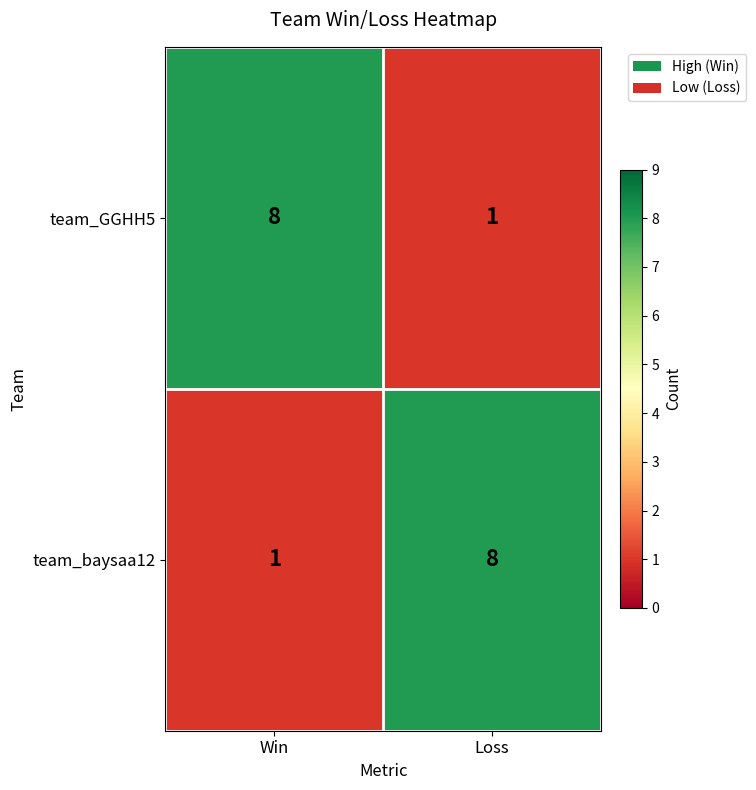

Reading right to left, transcribe all the data shown in this chart.

team_GGHH5: Loss=1	Win=8
team_baysaa12: Loss=8	Win=1